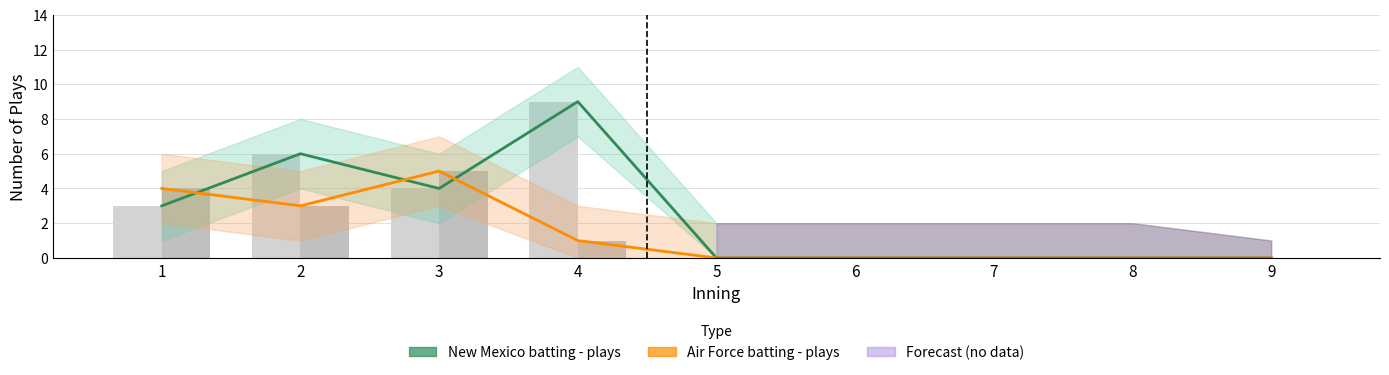

True or false: Air Force batting - plays has a value of 3 at 2.

True